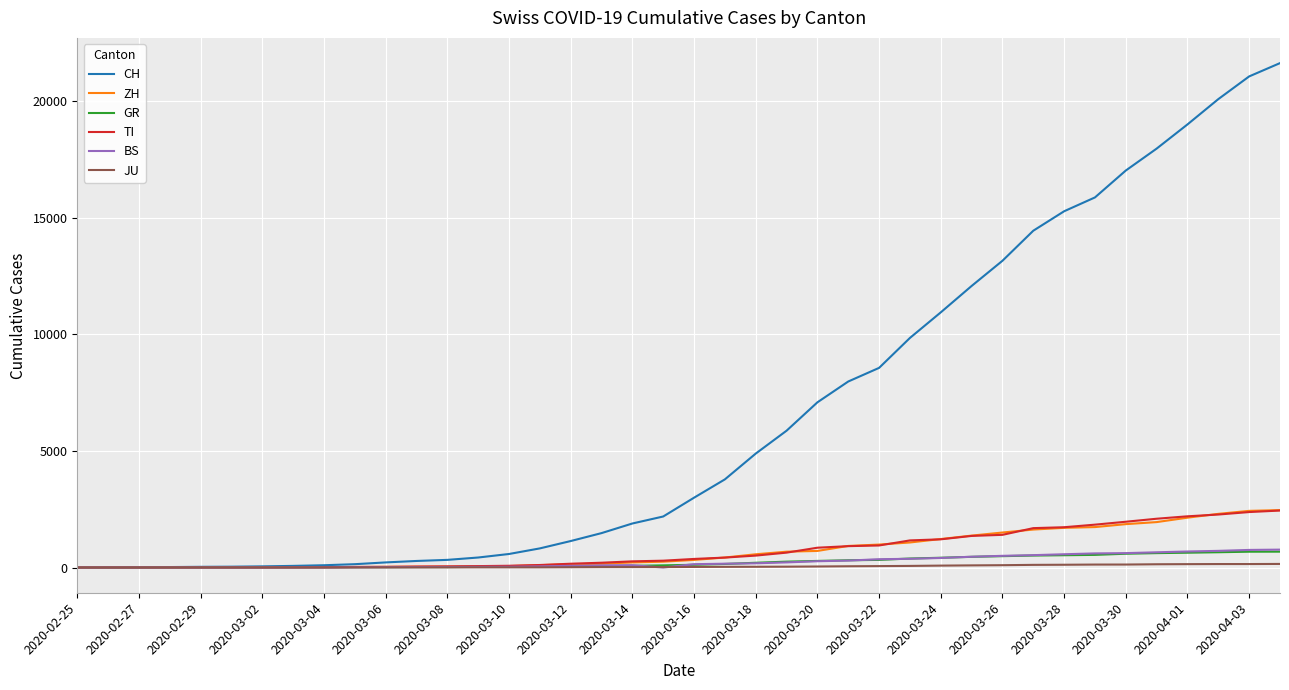

Which series has the largest total across all categories?

CH